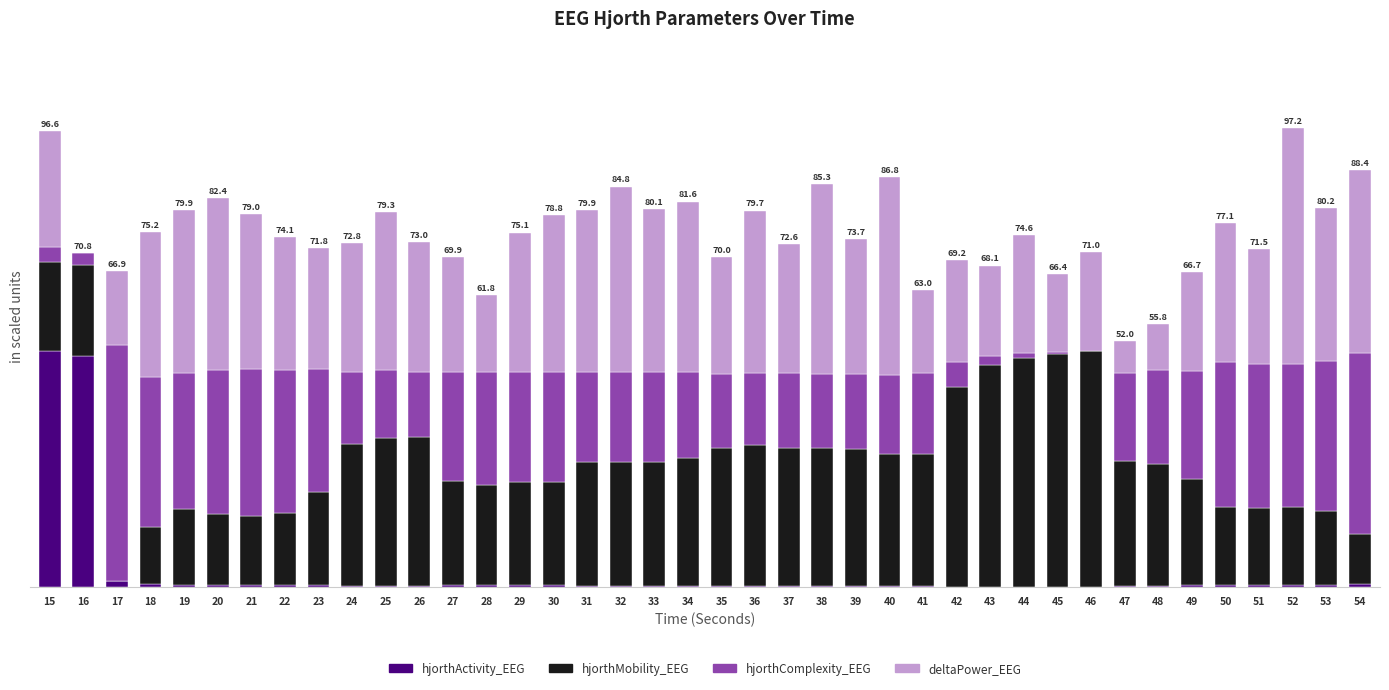

What are all the series names shown in the legend?

hjorthActivity_EEG, hjorthMobility_EEG, hjorthComplexity_EEG, deltaPower_EEG